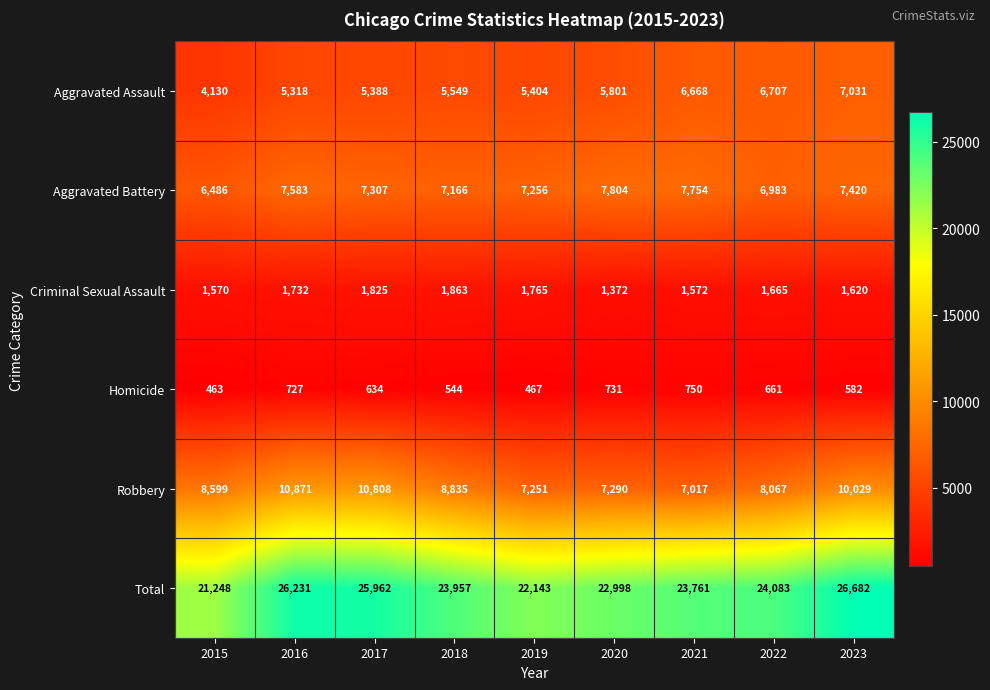

What is the sum of all Robbery values?

78767